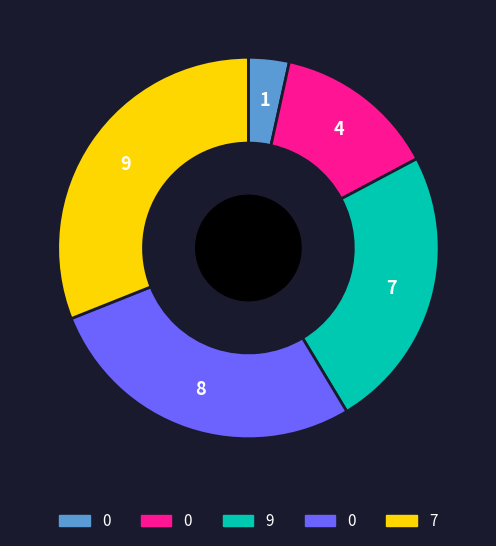

Is there a majority slice in this chart?

No